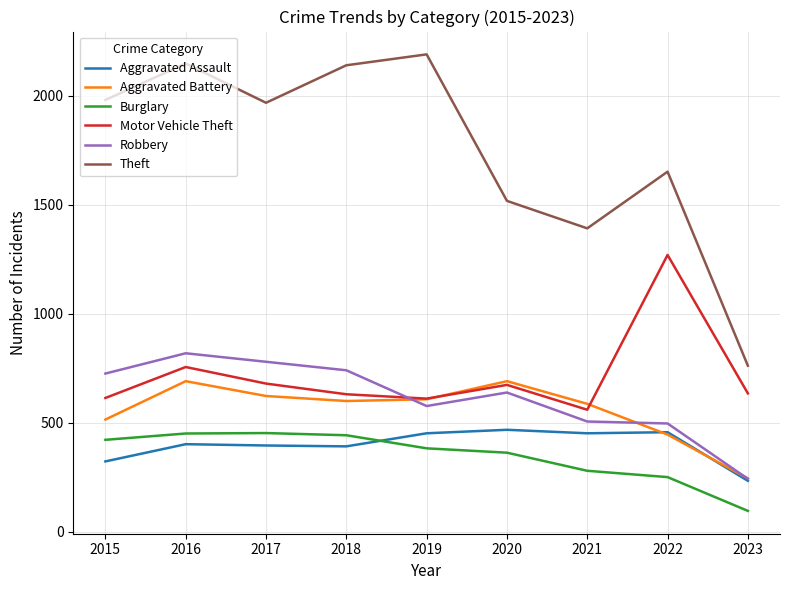

Is the value of Motor Vehicle Theft at 2021 greater than the value of Aggravated Battery at 2022?

Yes